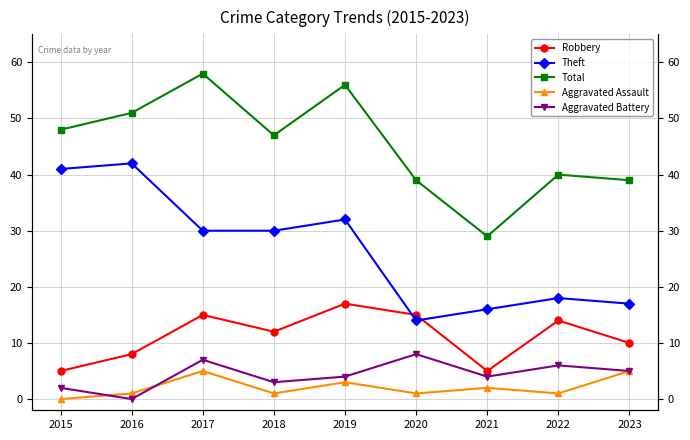

Is this an area chart (filled region under the line)?

No